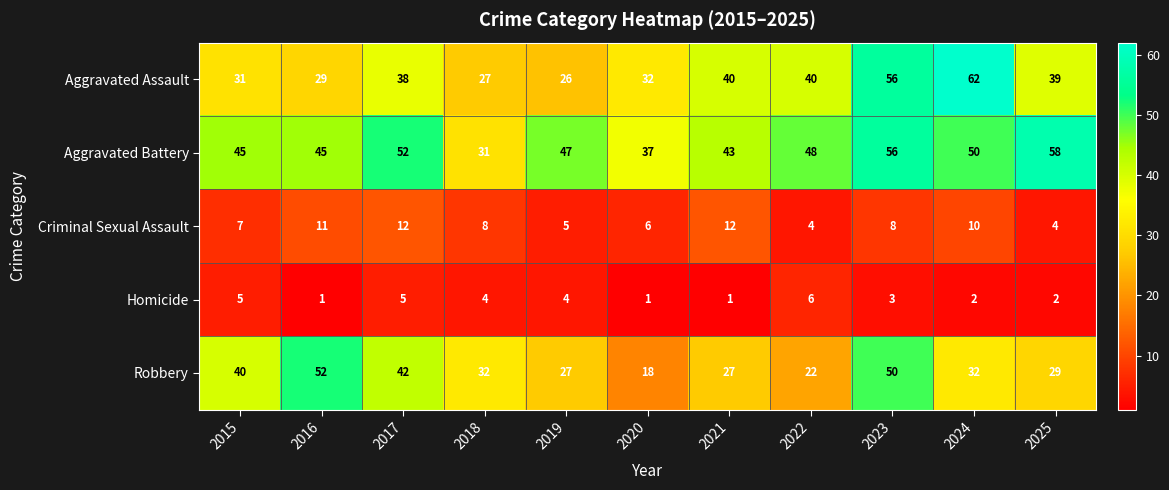

At how many categories does at least one series exceed 26?

11